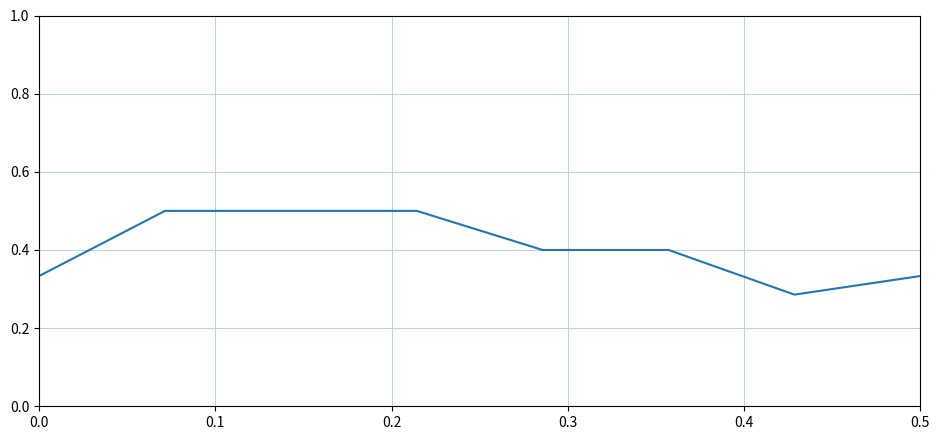

What is the maximum value shown in the chart?

0.5